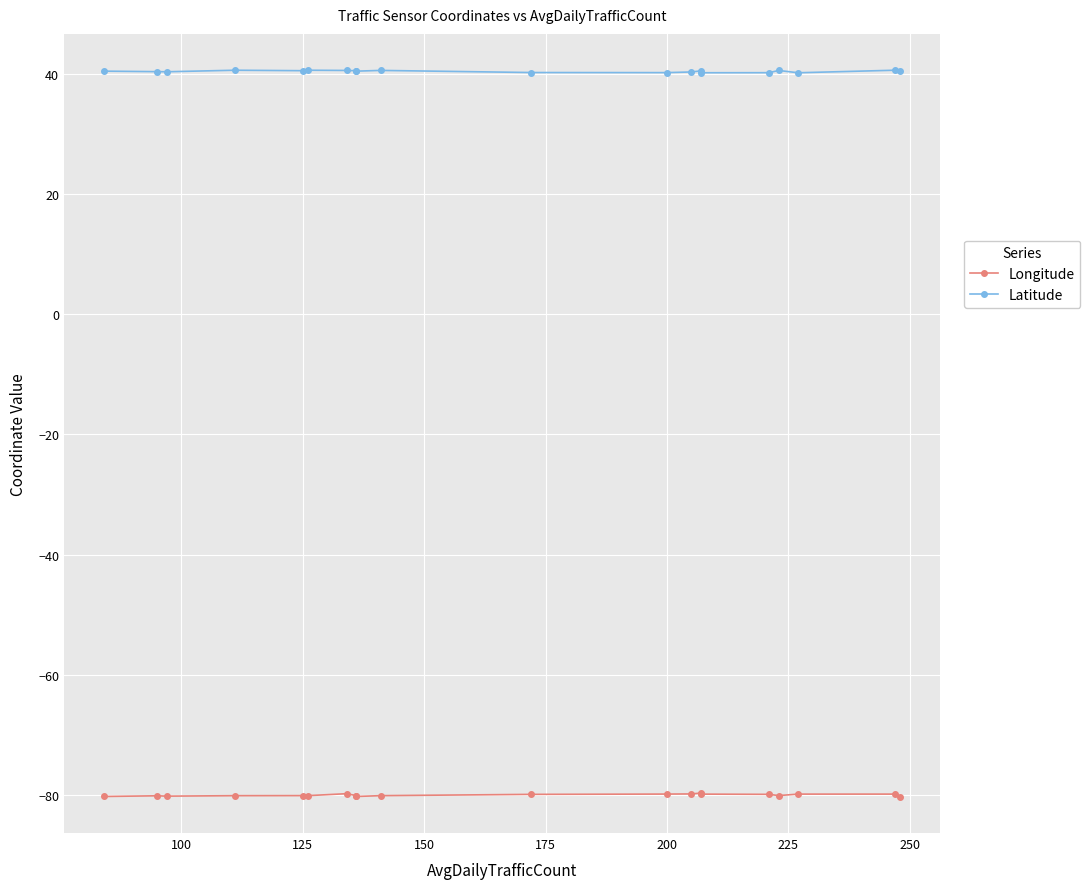

What is the average value of the Latitude series?

40.4